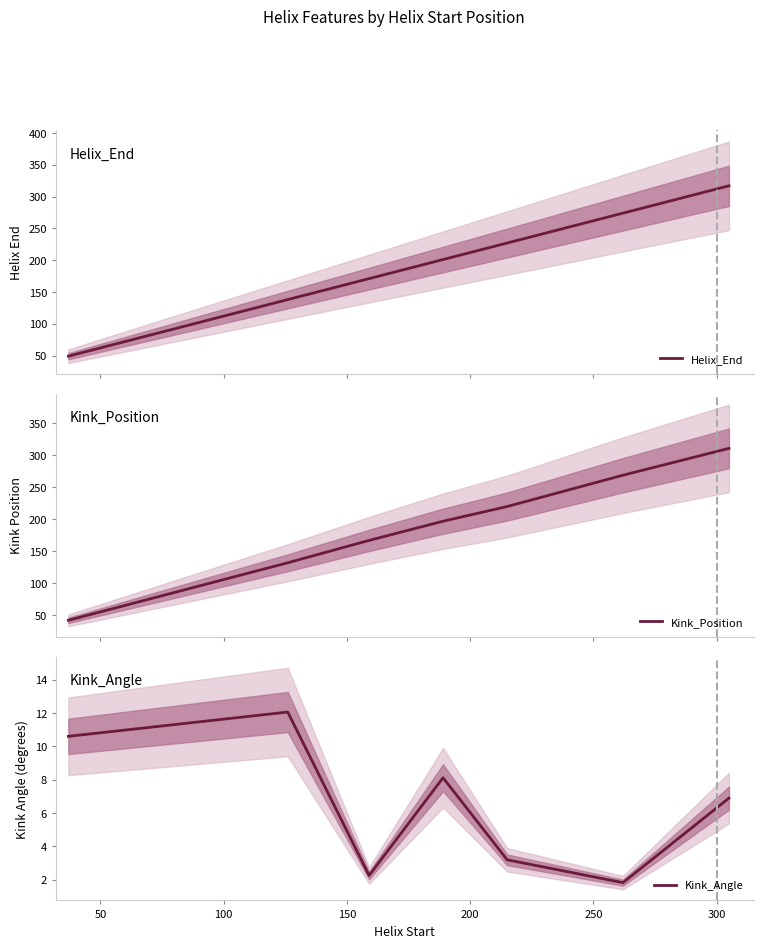

True or false: Kink_Angle and Helix_End intersect in this chart.

False